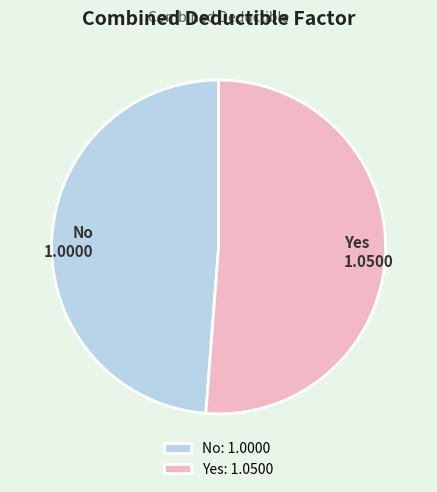

Is there any slice that represents more than half of the pie?

Yes